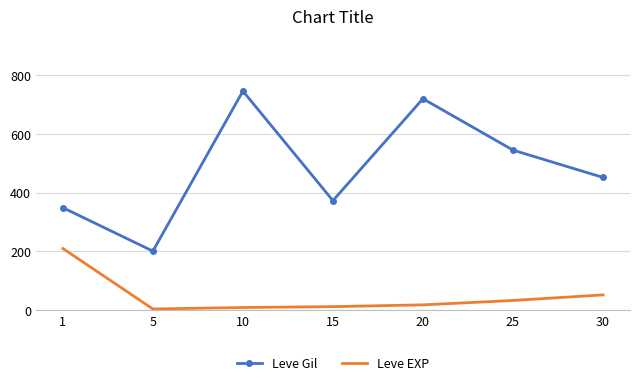

List the series in order of their peak value, lowest first.

Leve EXP, Leve Gil